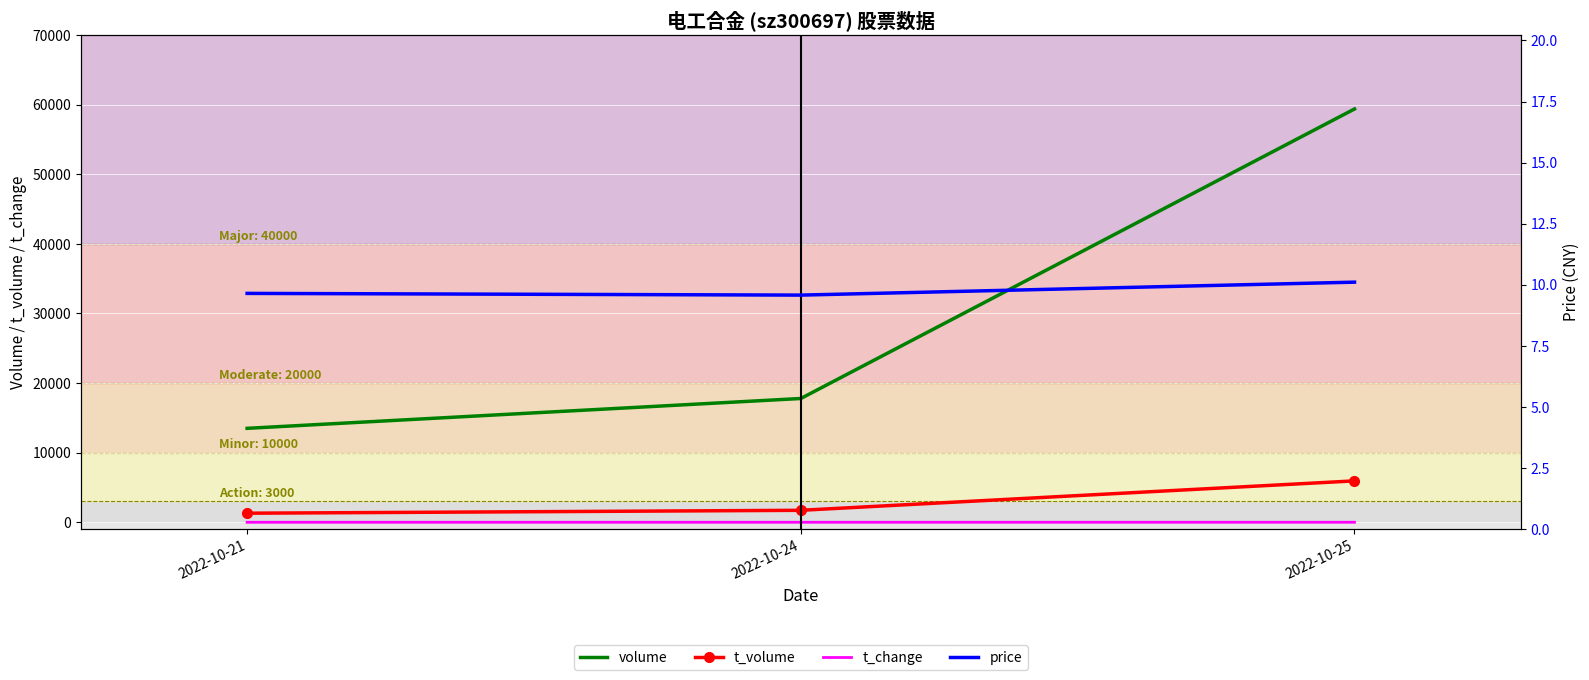

What is the average value of the price series?

9.8